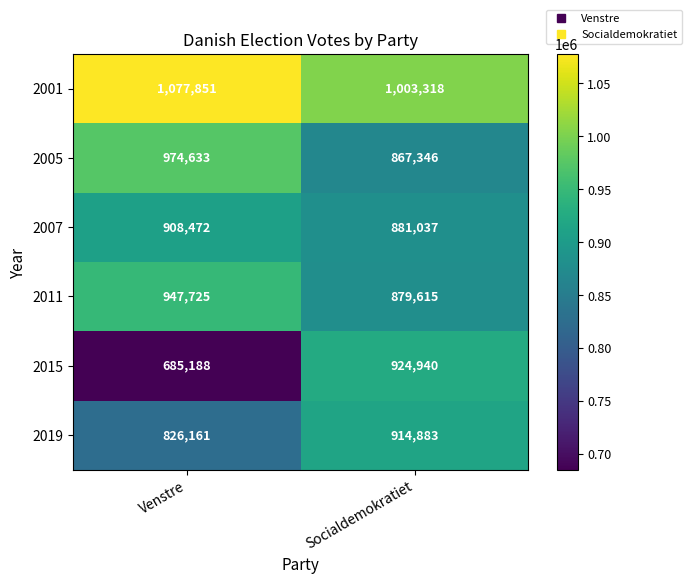

What is the sum of the 2005 values at Socialdemokratiet and Venstre?

1841979